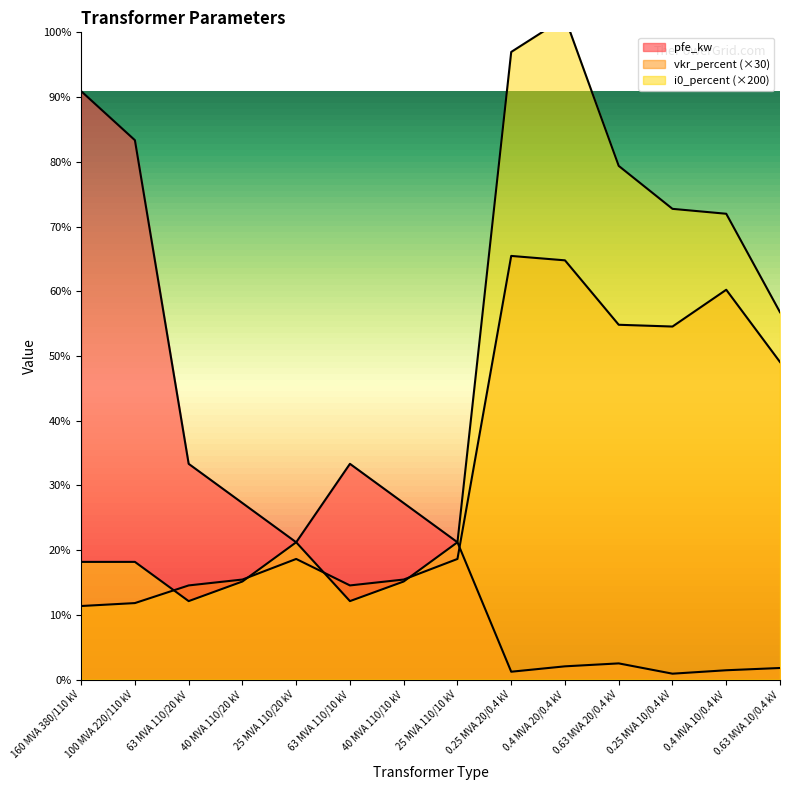

Which series changed the most between 40 MVA 110/10 kV and 0.63 MVA 20/0.4 kV?

i0_percent